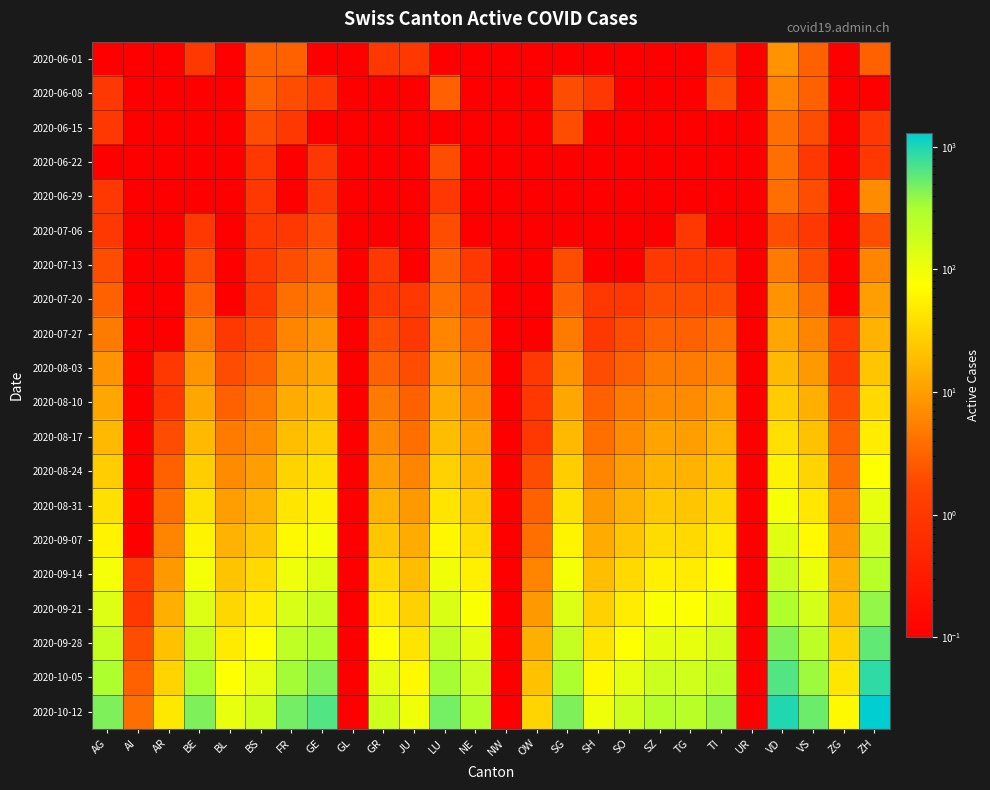

What is the spread (max minus min) of values at BS?

171.0